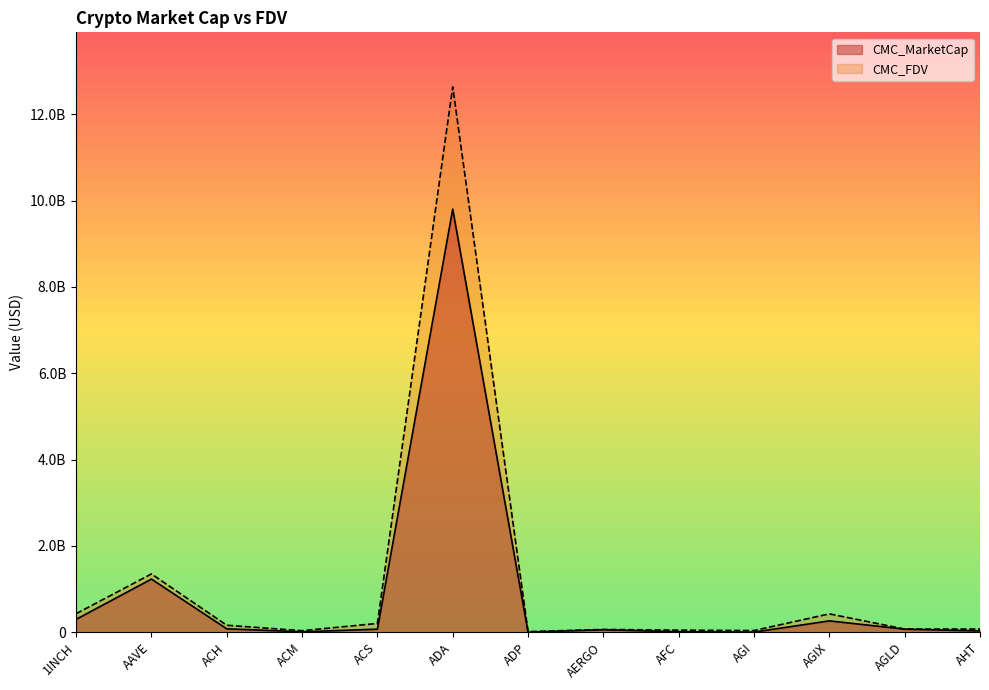

True or false: CMC_FDV has a value of 36418691 at ACM.

True